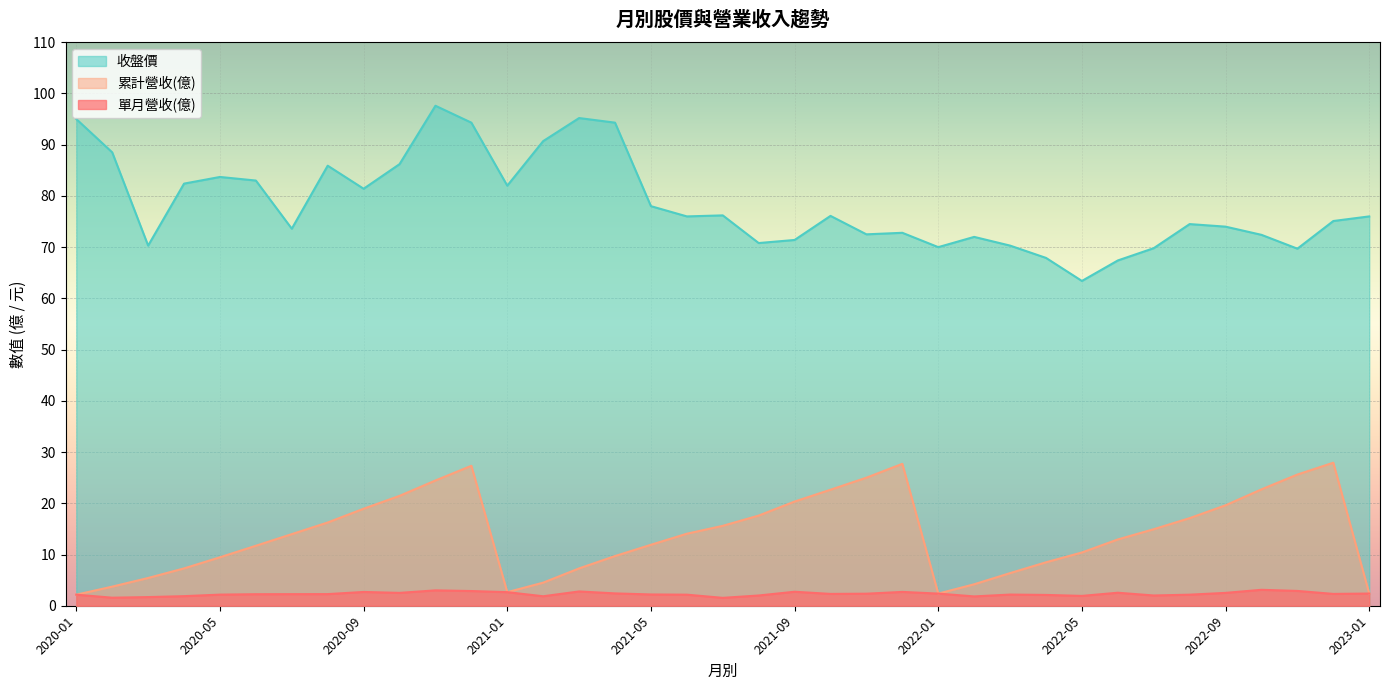

List the series in order of their peak value, lowest first.

單月營收(億), 累計營收(億), 收盤價